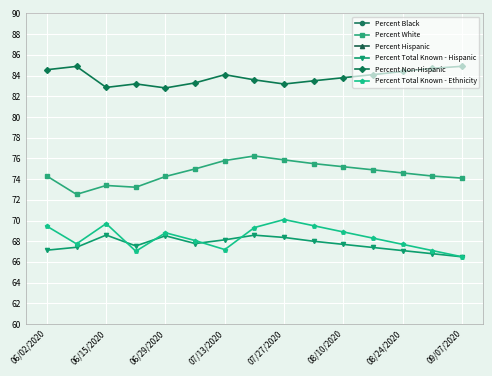

True or false: Percent Total Known - Hispanic and Percent White cross at least once.

False